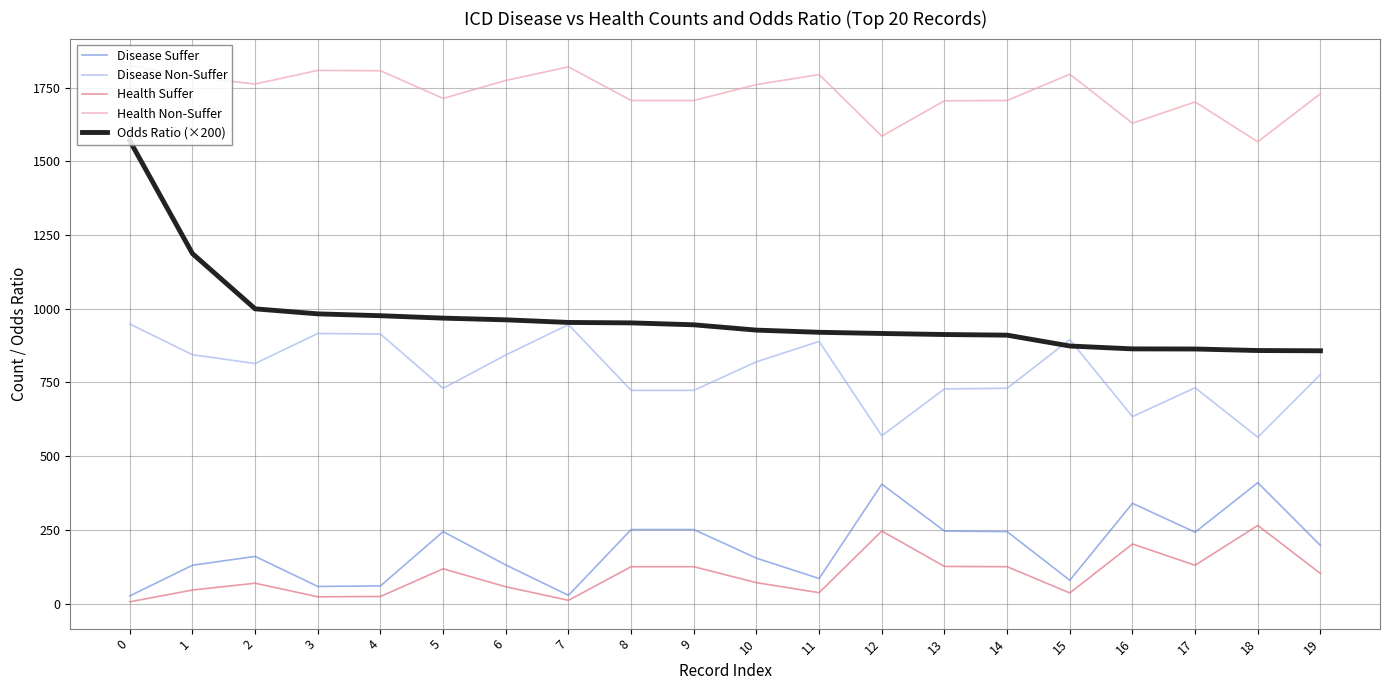

What is the maximum value for Odds Ratio (×200)?

1569.3